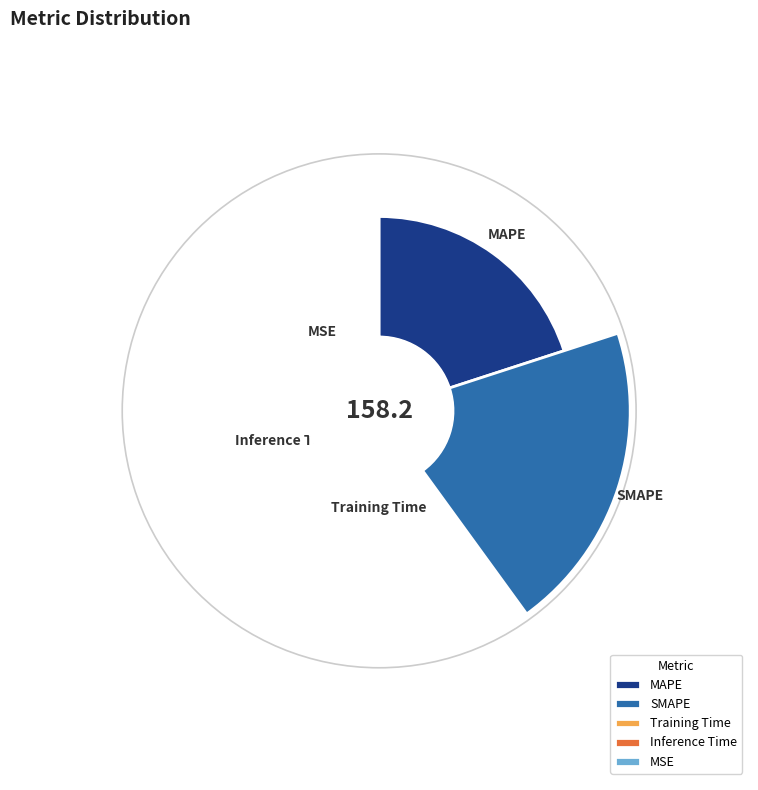

Rank the categories by value from highest to lowest.

SMAPE, MAPE, Inference Time, Training Time, MSE